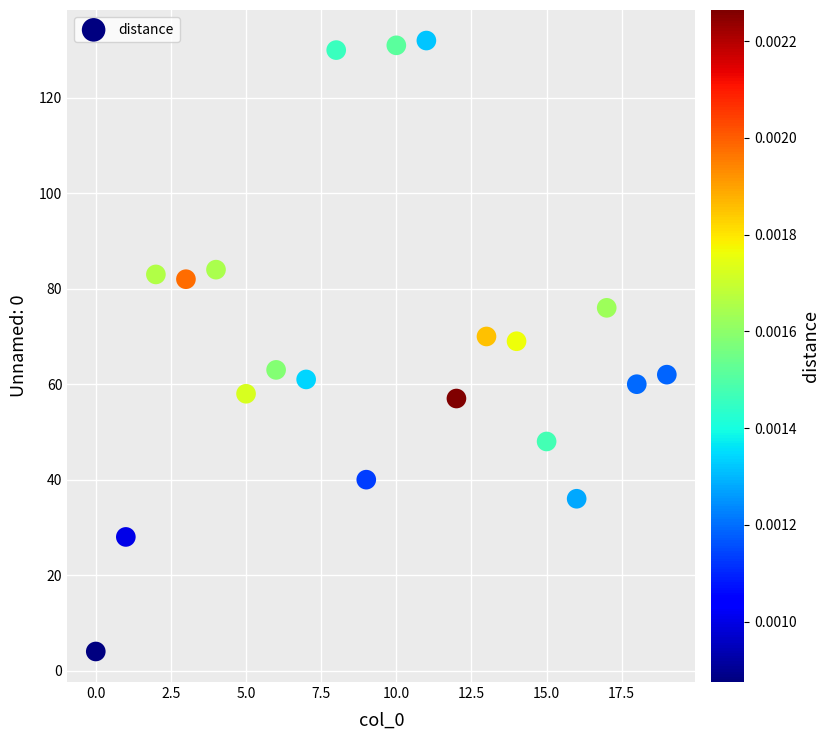

What is the range of Y values (max minus min)?

128